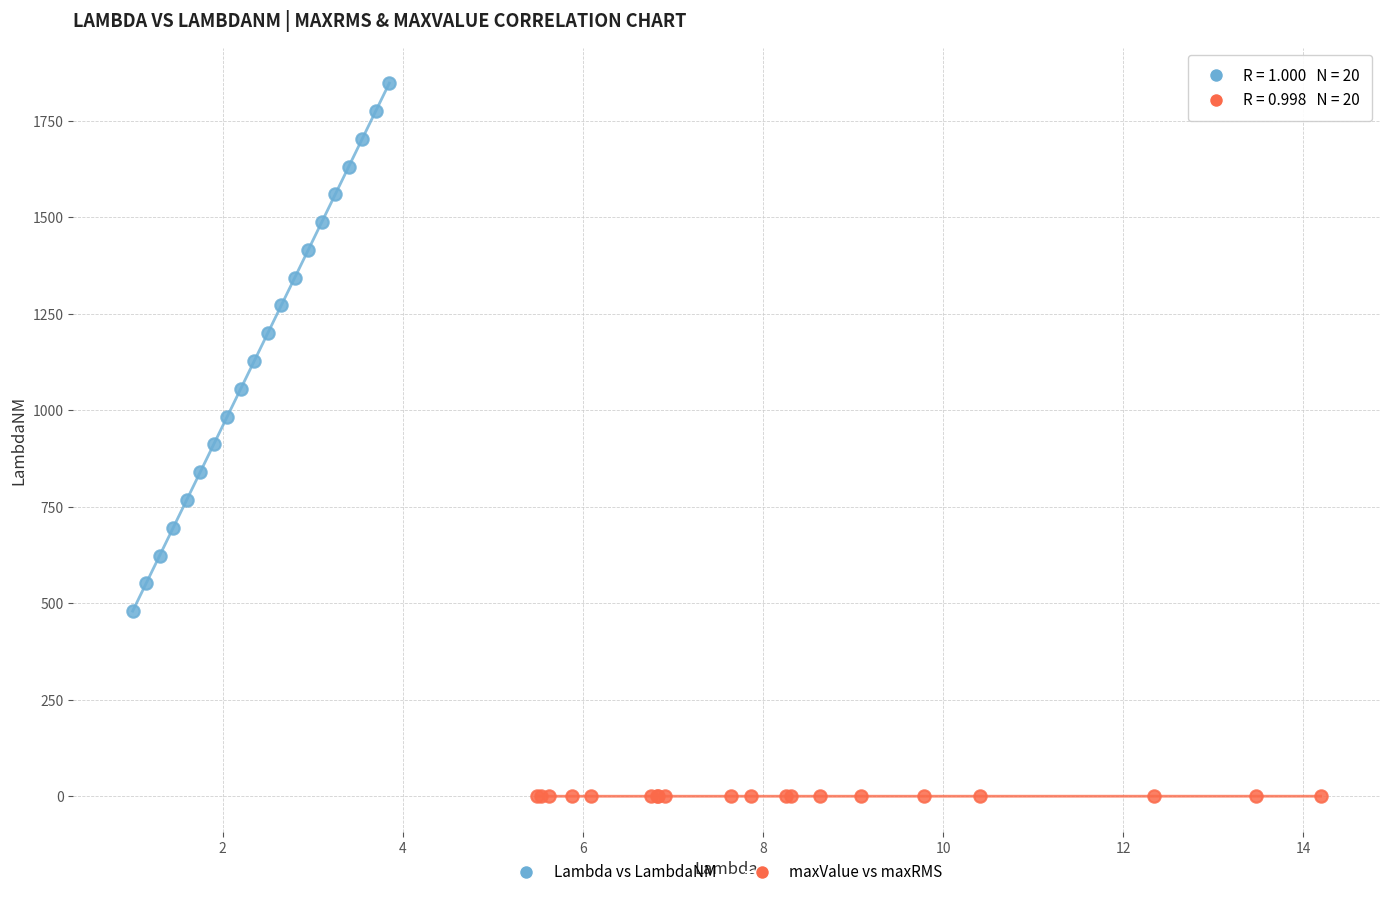

What are all the series names shown in the legend?

Lambda vs LambdaNM, maxValue vs maxRMS